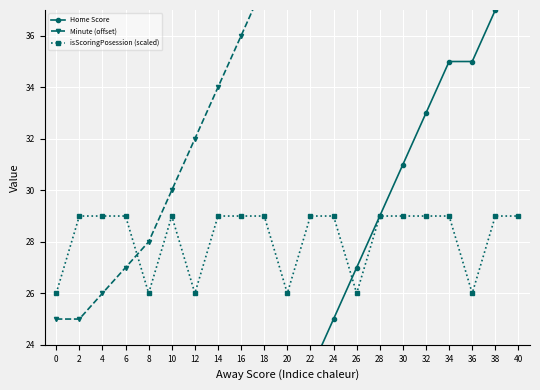

Between which two adjacent categories do isScoringPosession (scaled) and Minute (offset) first intersect?

6 and 8